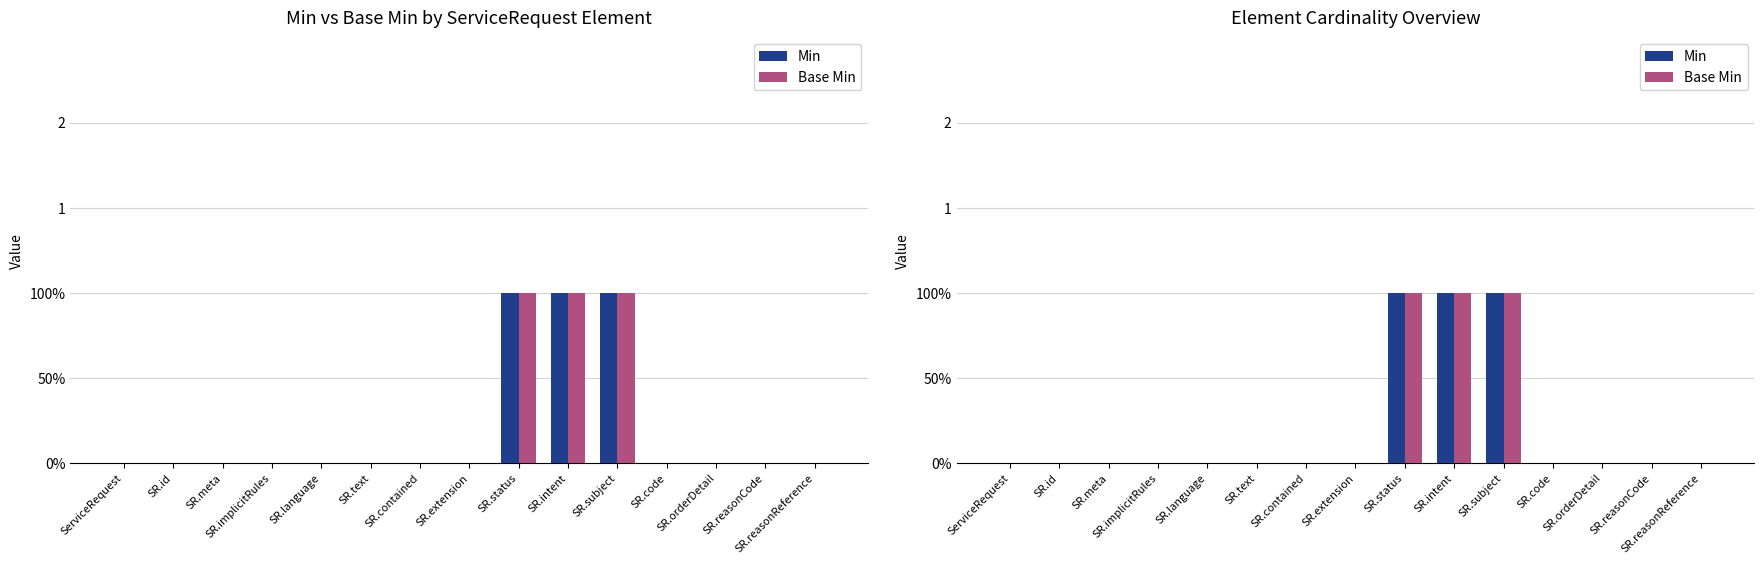

How many bars are there in total?

30